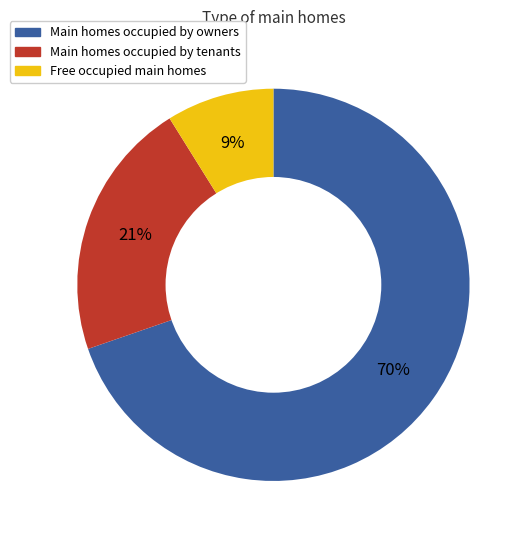

Does any single category account for the majority?

Yes